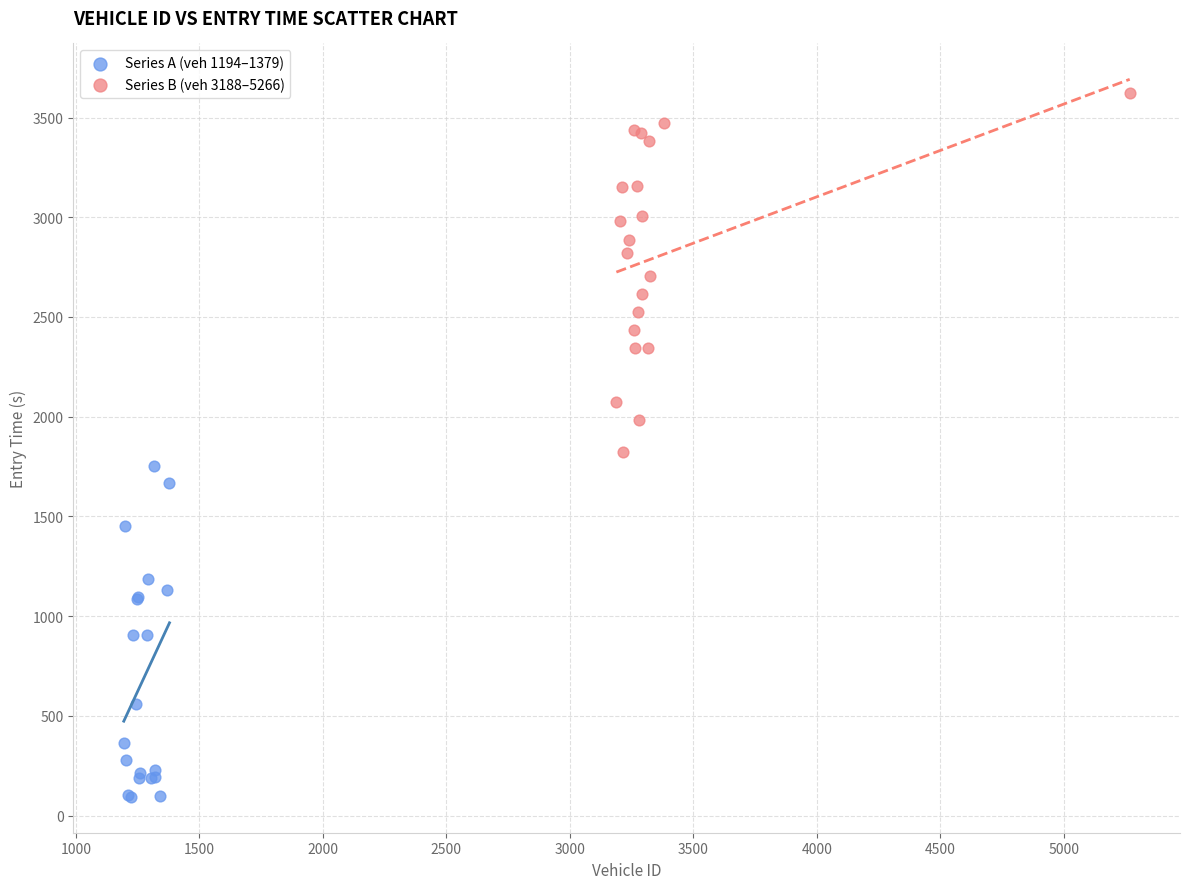

Which series contains the highest Y value?

Series B (veh 3188–5266)